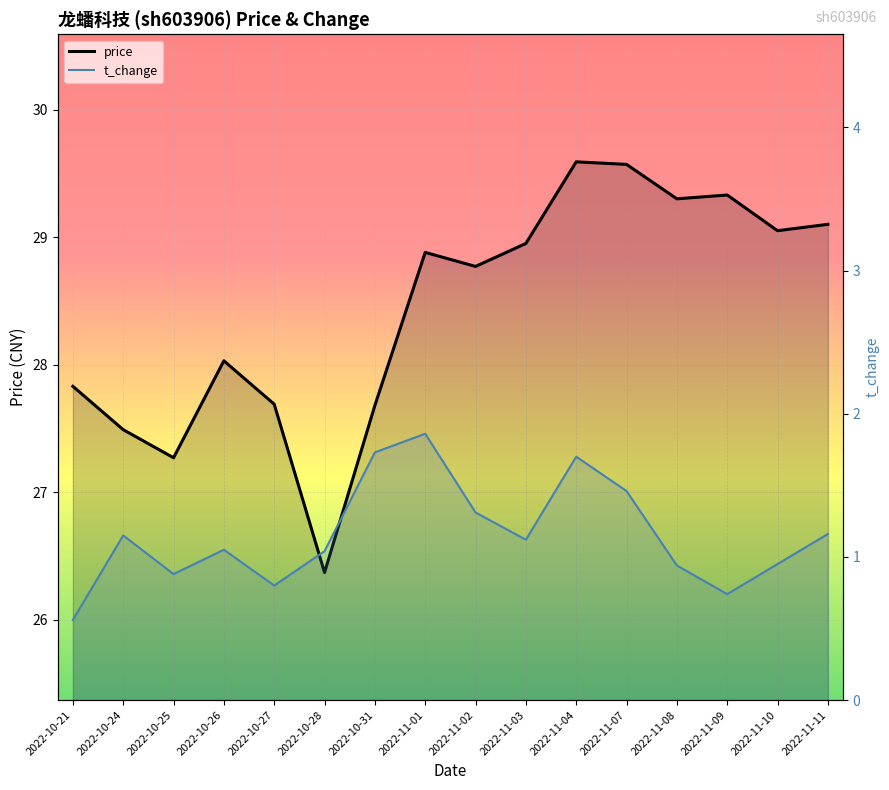

At which category is the sum across all series the highest?

2022-11-04